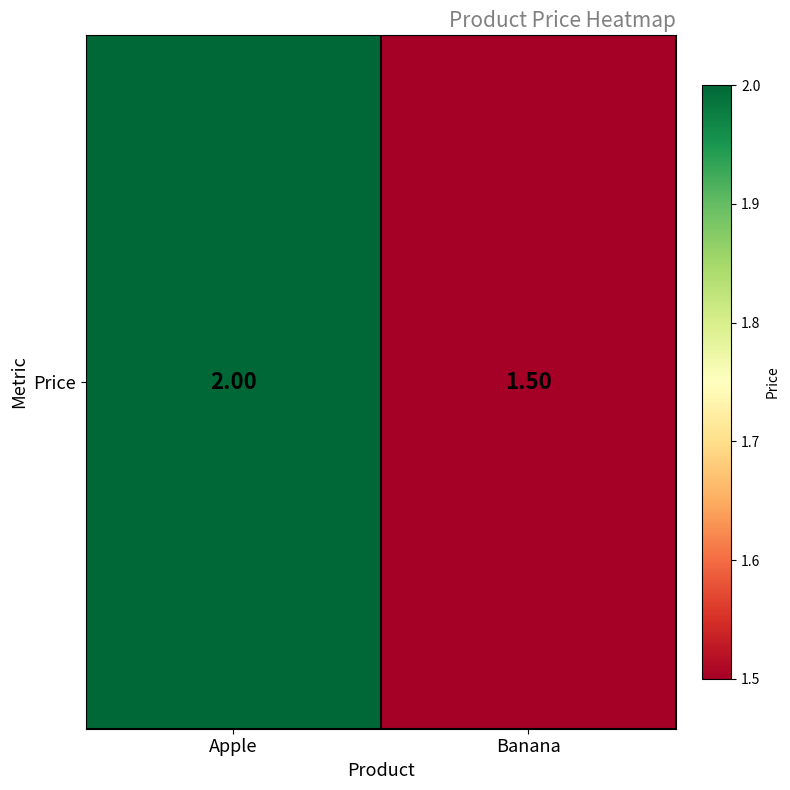

At which label is the value closest to 1?

Banana